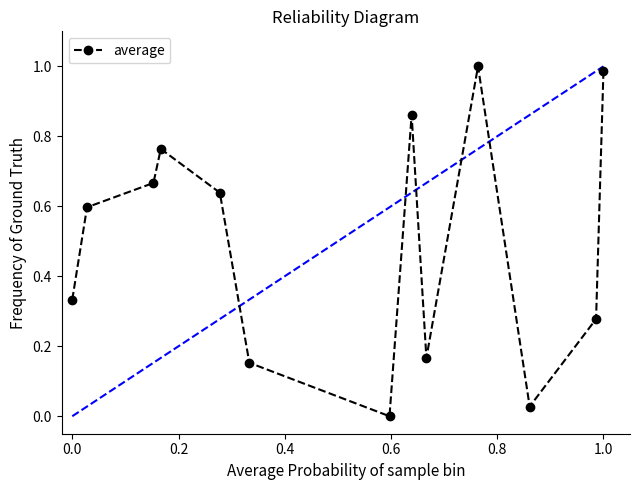

How many points are lower than both their immediate neighbors (excluding endpoints)?

3